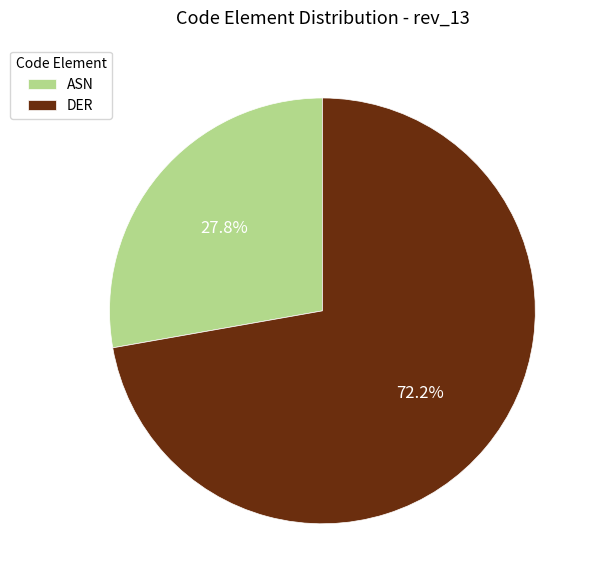

The DER slice represents 64% of the pie. True or false?

False